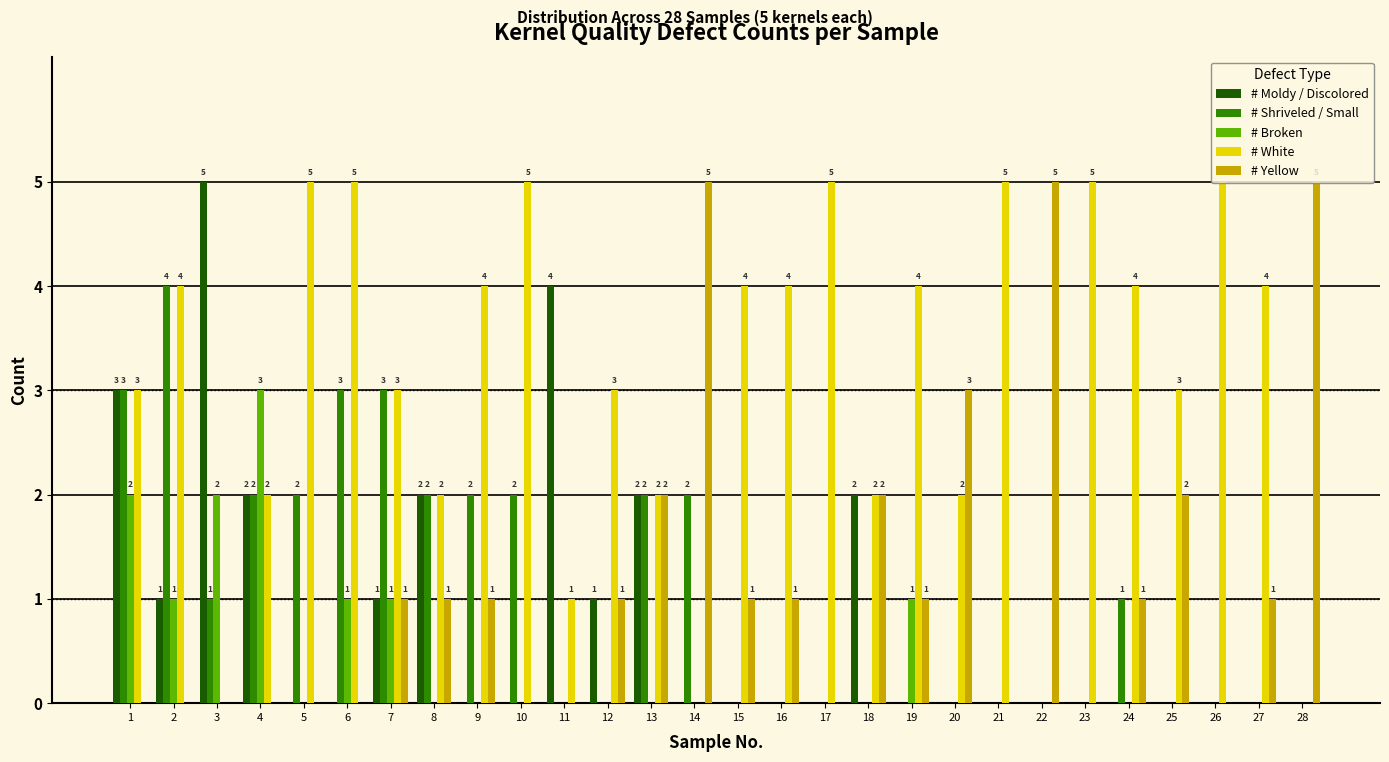

Is it true that # Shriveled / Small equals 2 at 27?

False